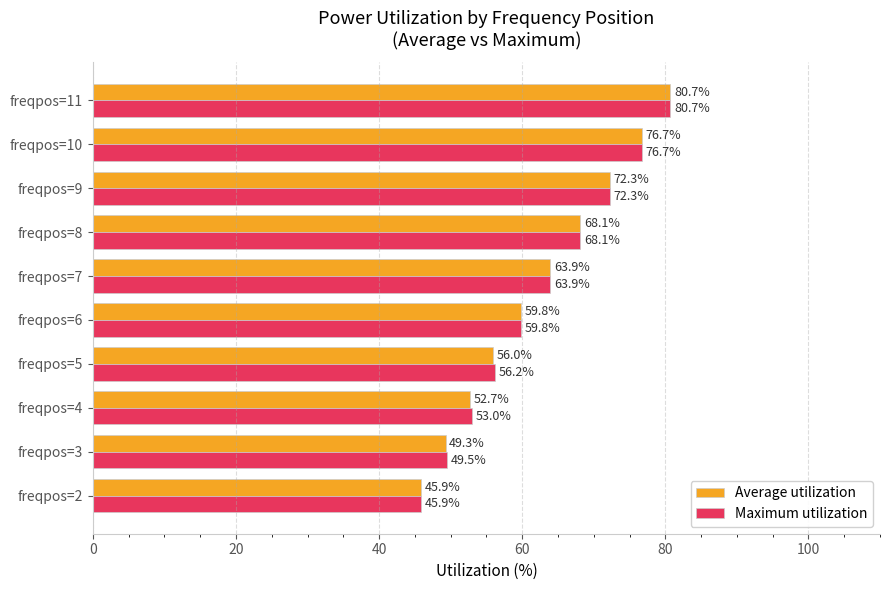

What is the smallest value displayed?

45.9